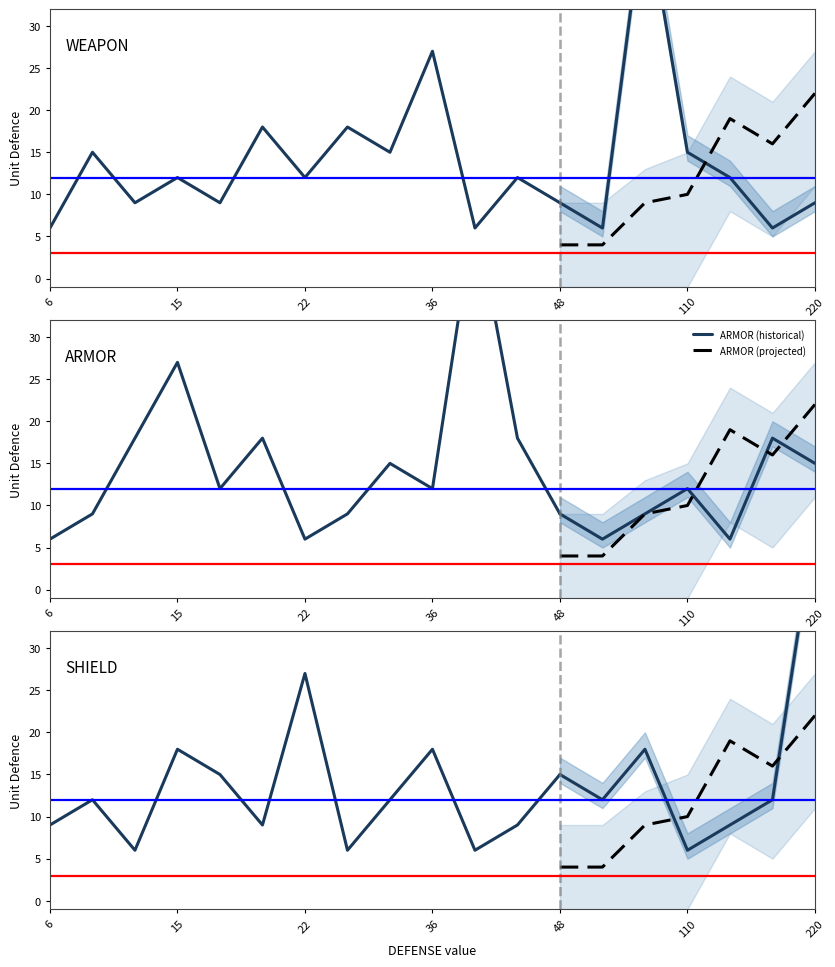

What is the highest value of the ARMOR series?

45